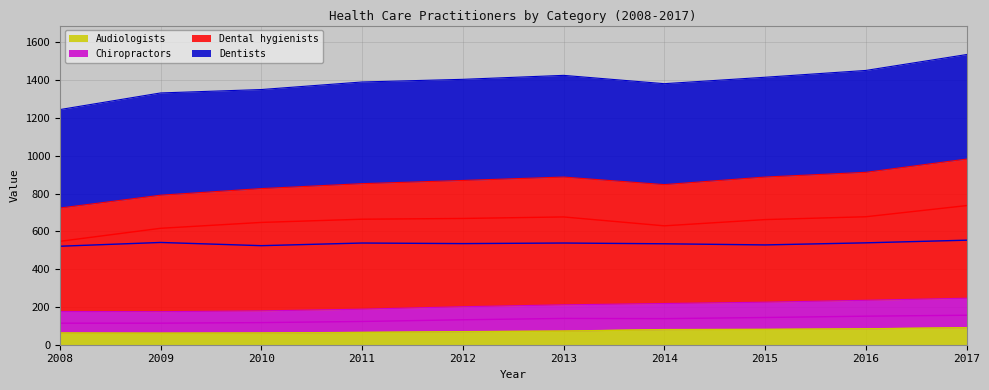

Which series changed the most between 2016 and 2017?

Dental hygienists